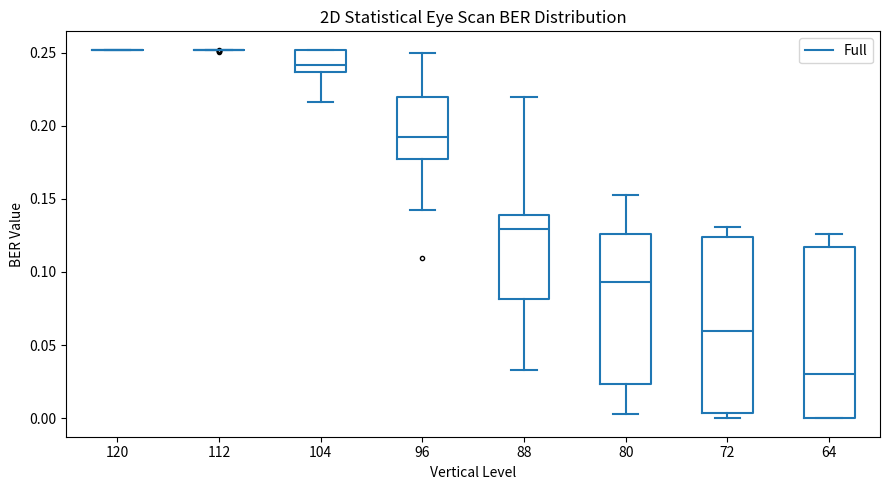

Reading left to right, read every box against the y-axis: the position of its median line, the range the box covers, and the ends of its whiskers. The values are not printed on the chart, so give them approximately, as read against the axis.

120: box collapsed to a line at 0.250, whiskers 0.250 to 0.250
112: box collapsed to a line at 0.250, whiskers 0.250 to 0.250
104: median 0.240, box 0.235 to 0.250, whiskers 0.215 to 0.250
96: median 0.190, box 0.175 to 0.220, whiskers 0.140 to 0.250
88: median 0.130, box 0.080 to 0.140, whiskers 0.035 to 0.220
80: median 0.095, box 0.025 to 0.125, whiskers 0.005 to 0.155
72: median 0.060, box 0.005 to 0.125, whiskers 0.000 to 0.130
64: median 0.030, box 0.000 to 0.115, whiskers 0.000 to 0.125